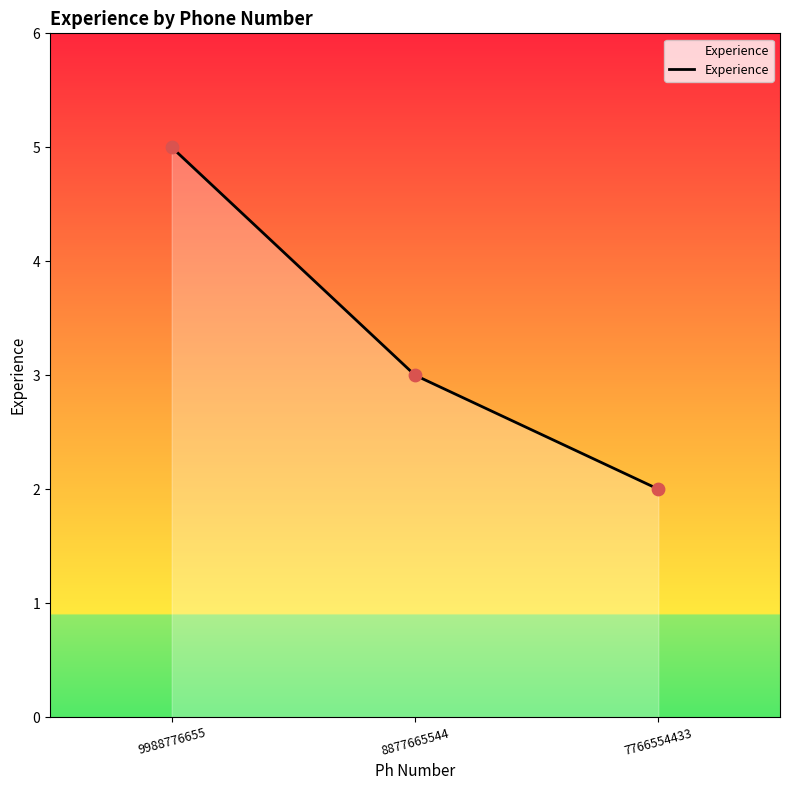

What is the ratio of the value at 9988776655 to the value at 8877665544?

1.7